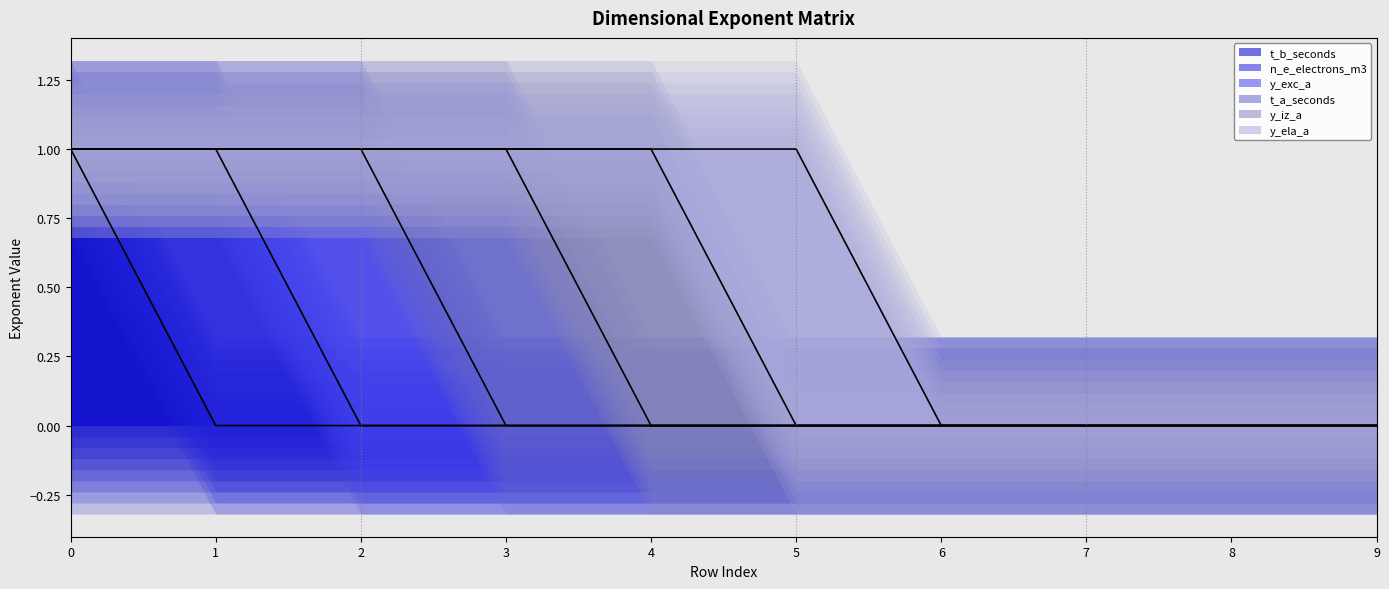

Reading left to right, transcribe all the data shown in this chart.

t_b_seconds: 1	0	0	0	0	0	0	0	0	0
n_e_electrons_m3: 0	1	0	0	0	0	0	0	0	0
y_exc_a: 0	0	1	0	0	0	0	0	0	0
t_a_seconds: 0	0	0	1	0	0	0	0	0	0
y_iz_a: 0	0	0	0	1	0	0	0	0	0
y_ela_a: 0	0	0	0	0	1	0	0	0	0